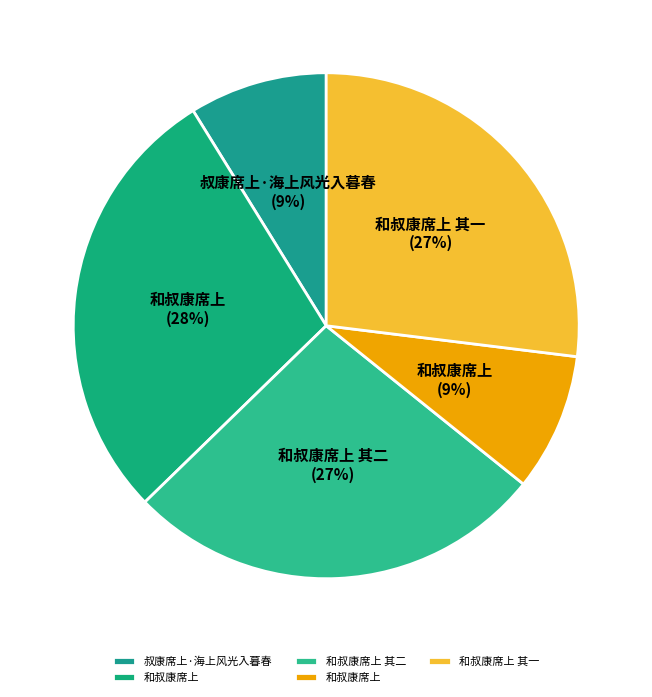

Which category has the biggest portion of the pie?

和叔康席上